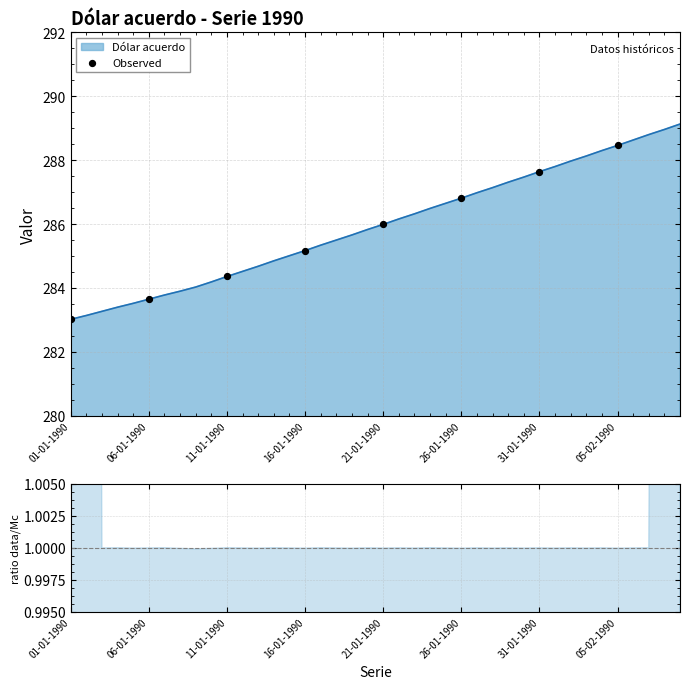

What is the change in value from 11-01-1990 to 26-01-1990?

+2.4